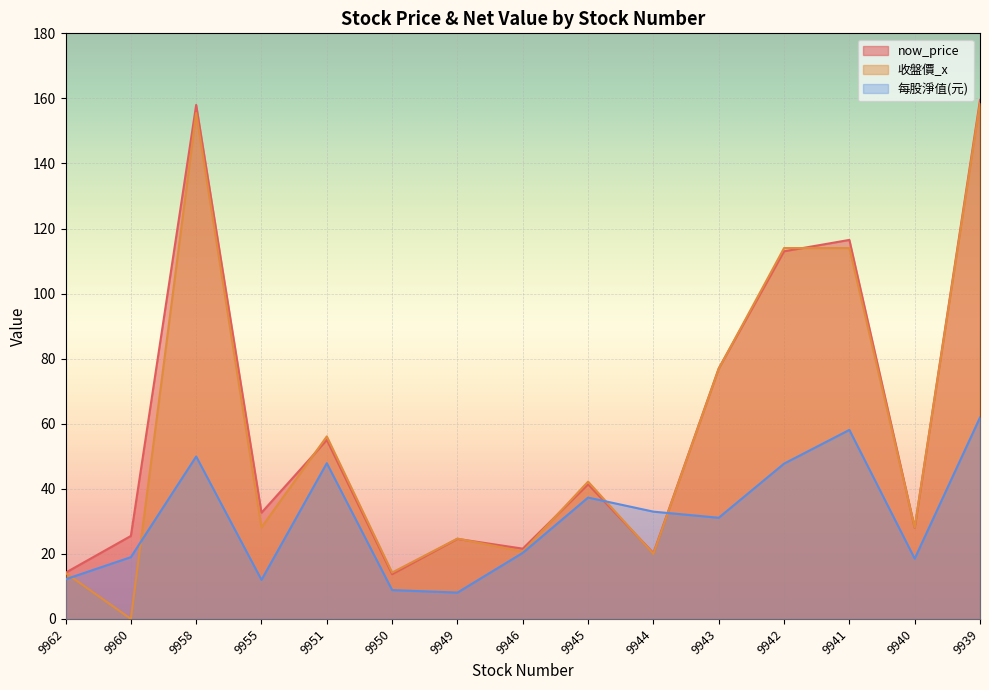

The value of 收盤價_x at 9942 is 76.3. True or false?

False